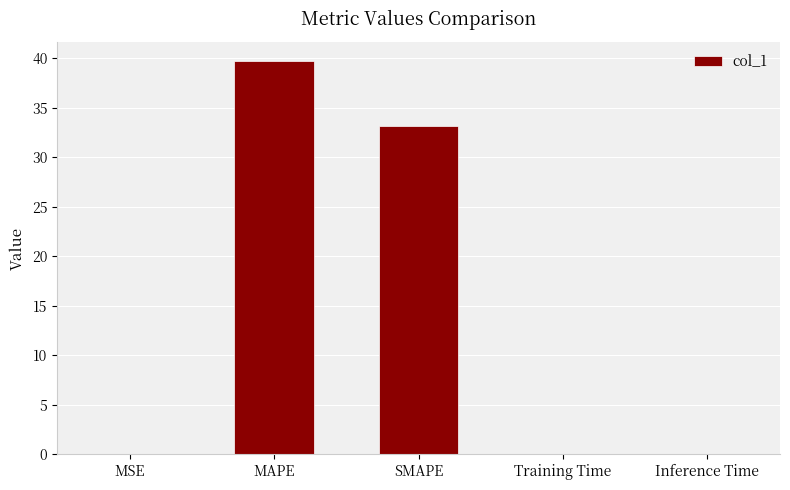

Between MAPE and Inference Time, which is larger?

MAPE